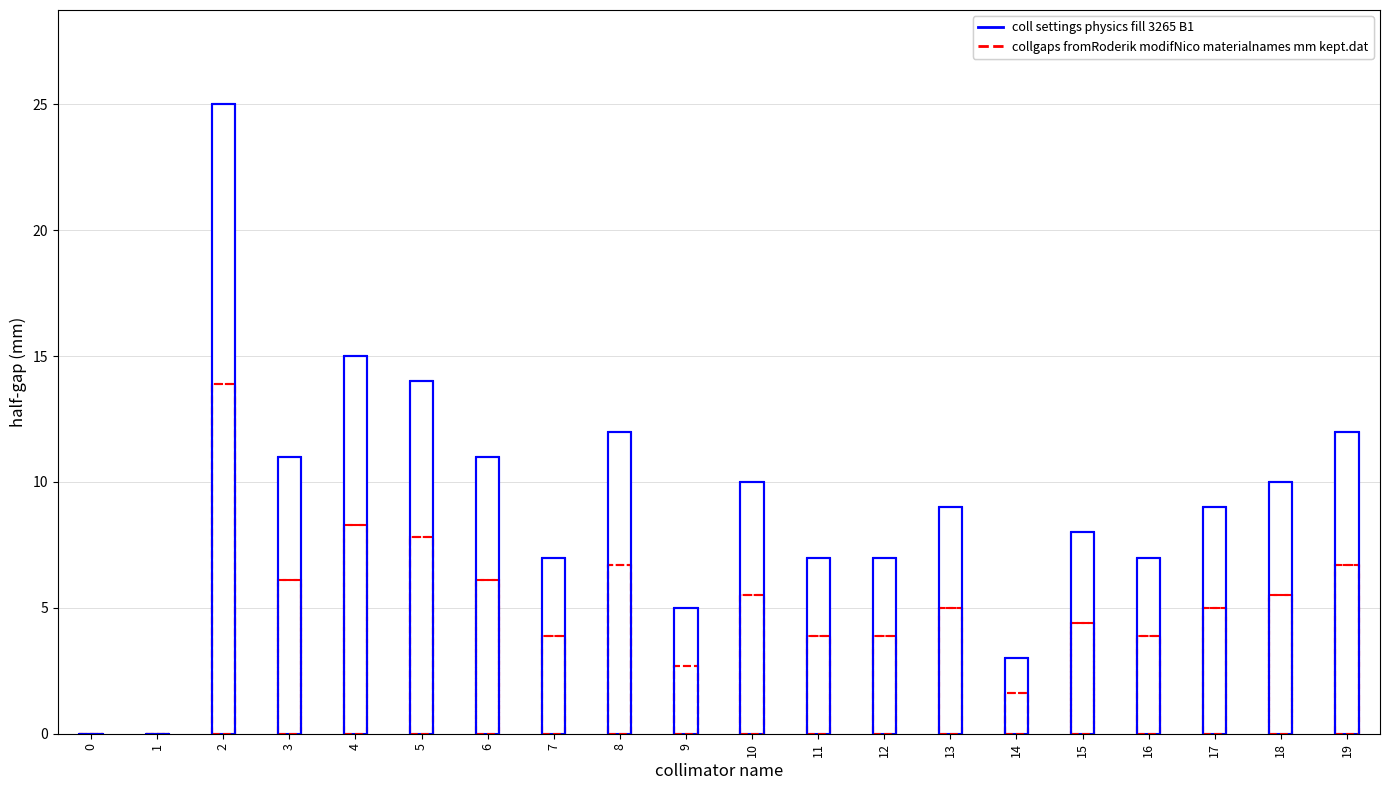

What is the difference between the collgaps fromRoderik modifNico materialnames mm kept.dat values at 14 and 5?

6.2